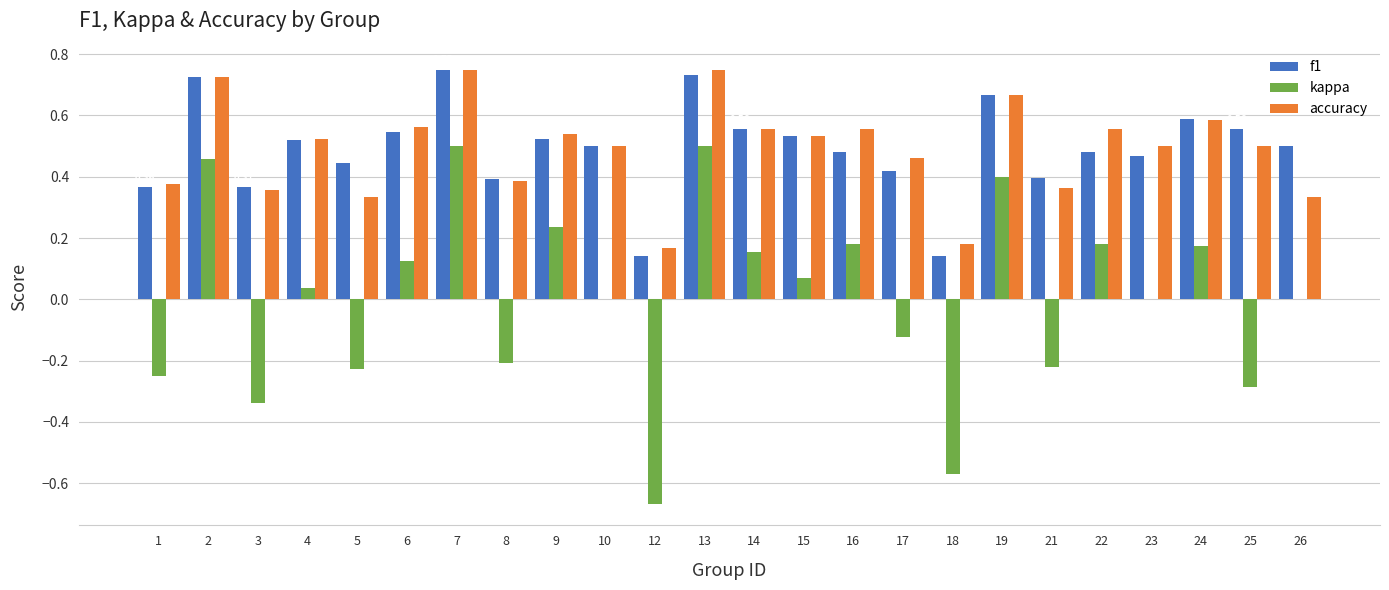

What is the sum of the f1 values at 22 and 14?

1.0